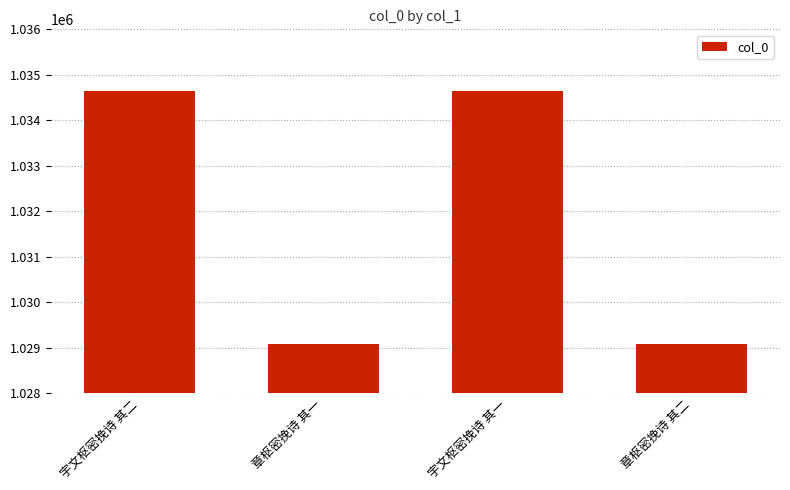

What is the change in value from 宇文枢密挽诗 其二 to 章枢密挽诗 其二?

-5561